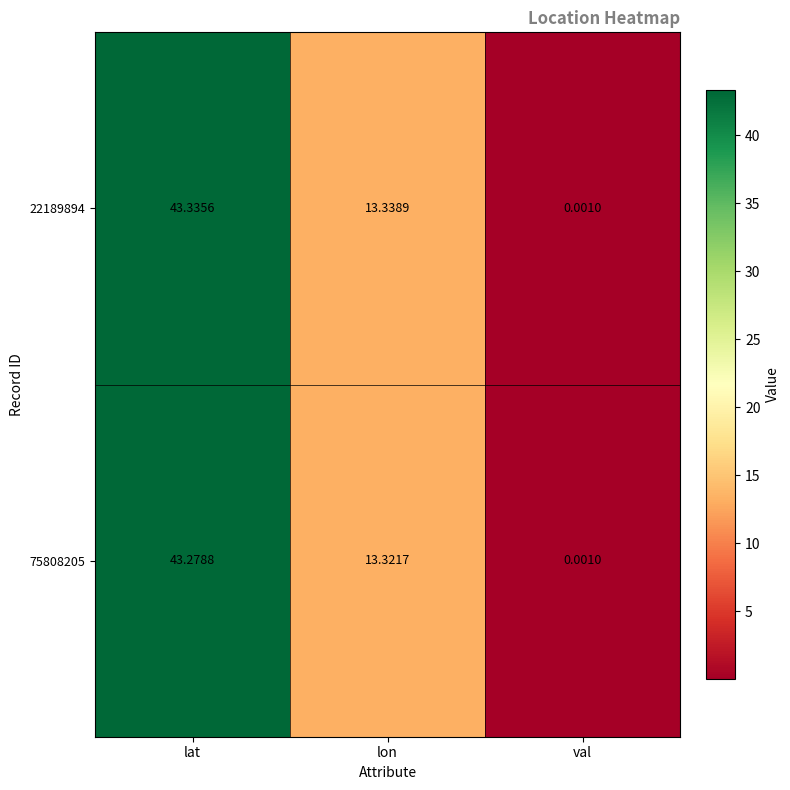

Is the value of 75808205 at lon greater than the value of 22189894 at val?

Yes